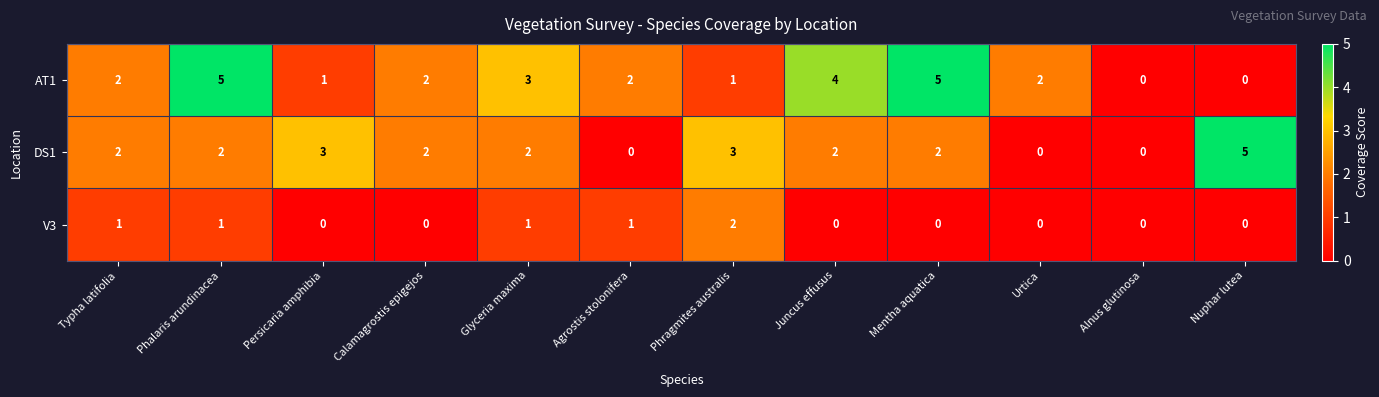

What is the greatest value displayed?

5